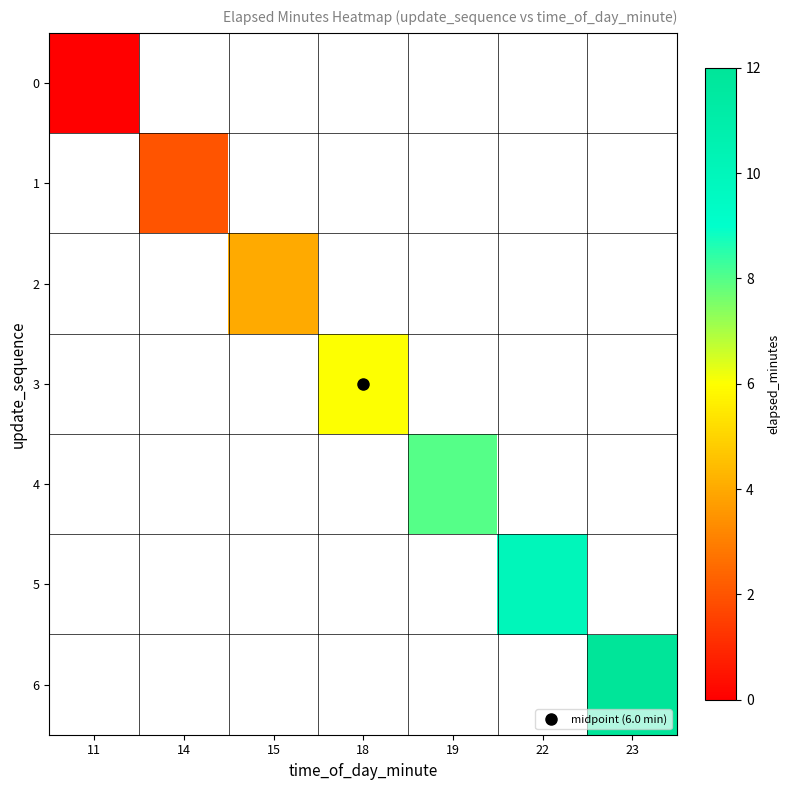

How many positive values does the 5 series have?

1